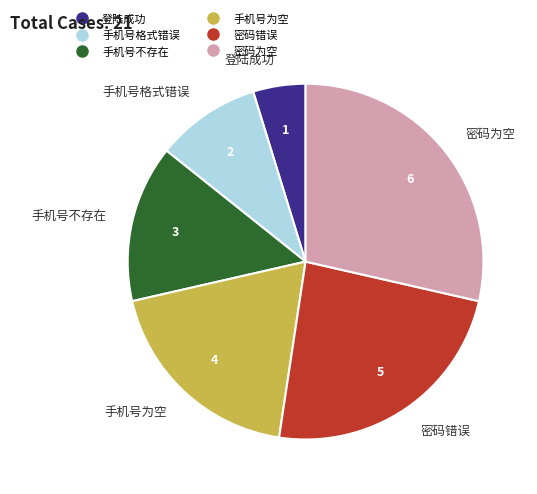

Which slice is the largest?

密码为空